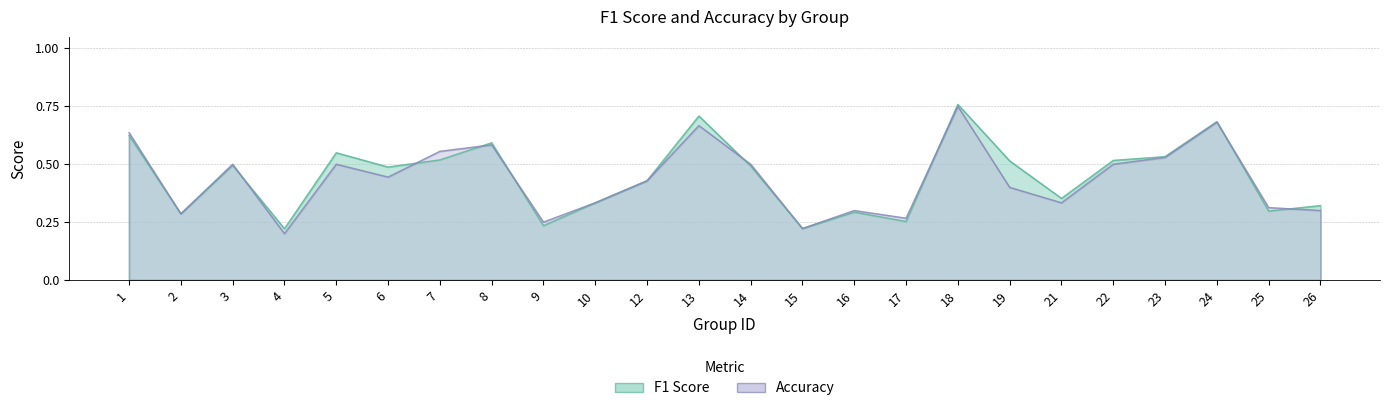

What is the maximum value shown in the chart?

0.8